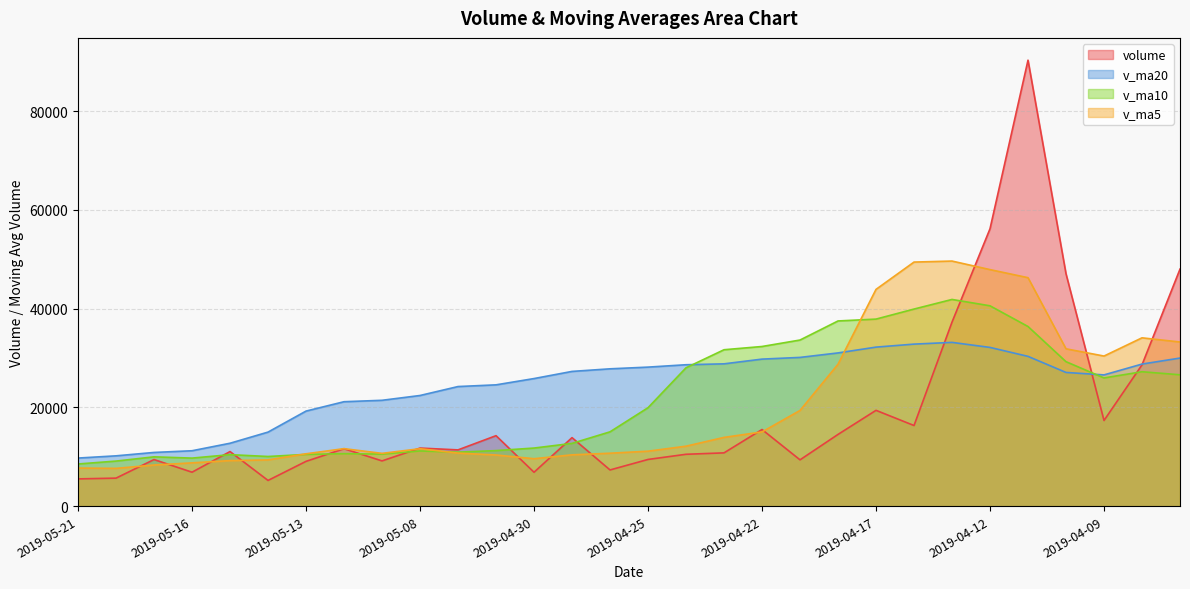

The v_ma10 series shows 35641.3 at 2019-04-04. True or false?

False